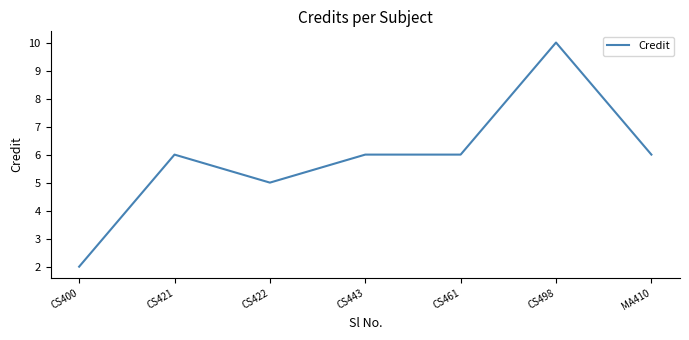

Count the number of categories in the chart.

7